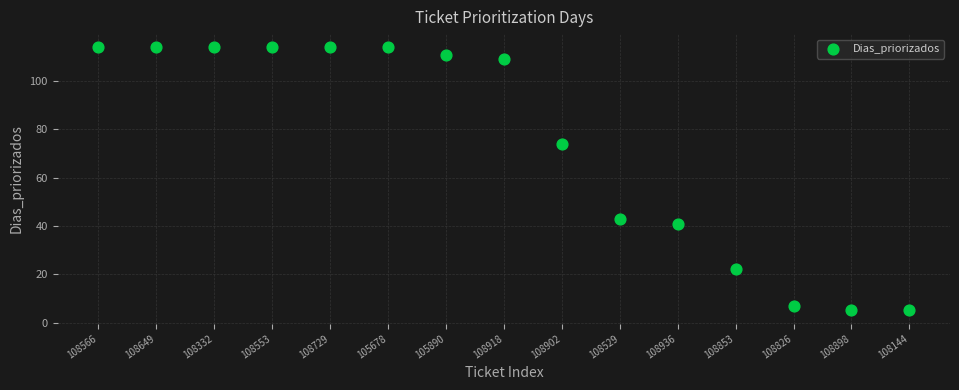

What is the range of X values (max minus min)?

14